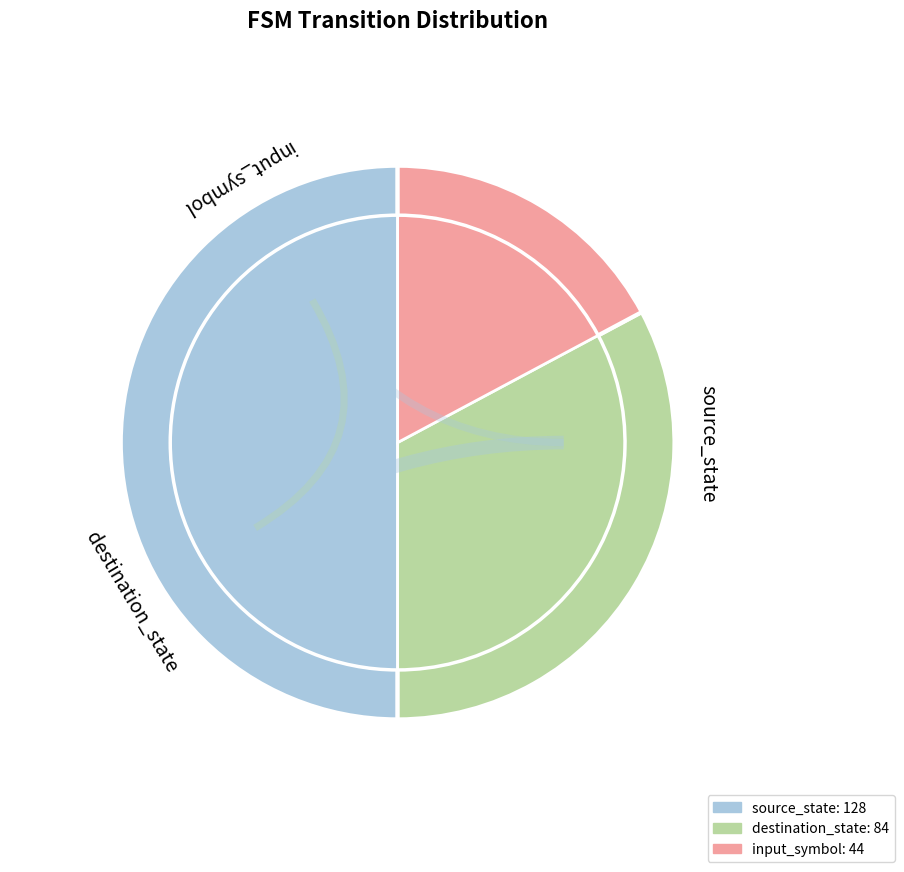

Count the number of slices in the pie.

3